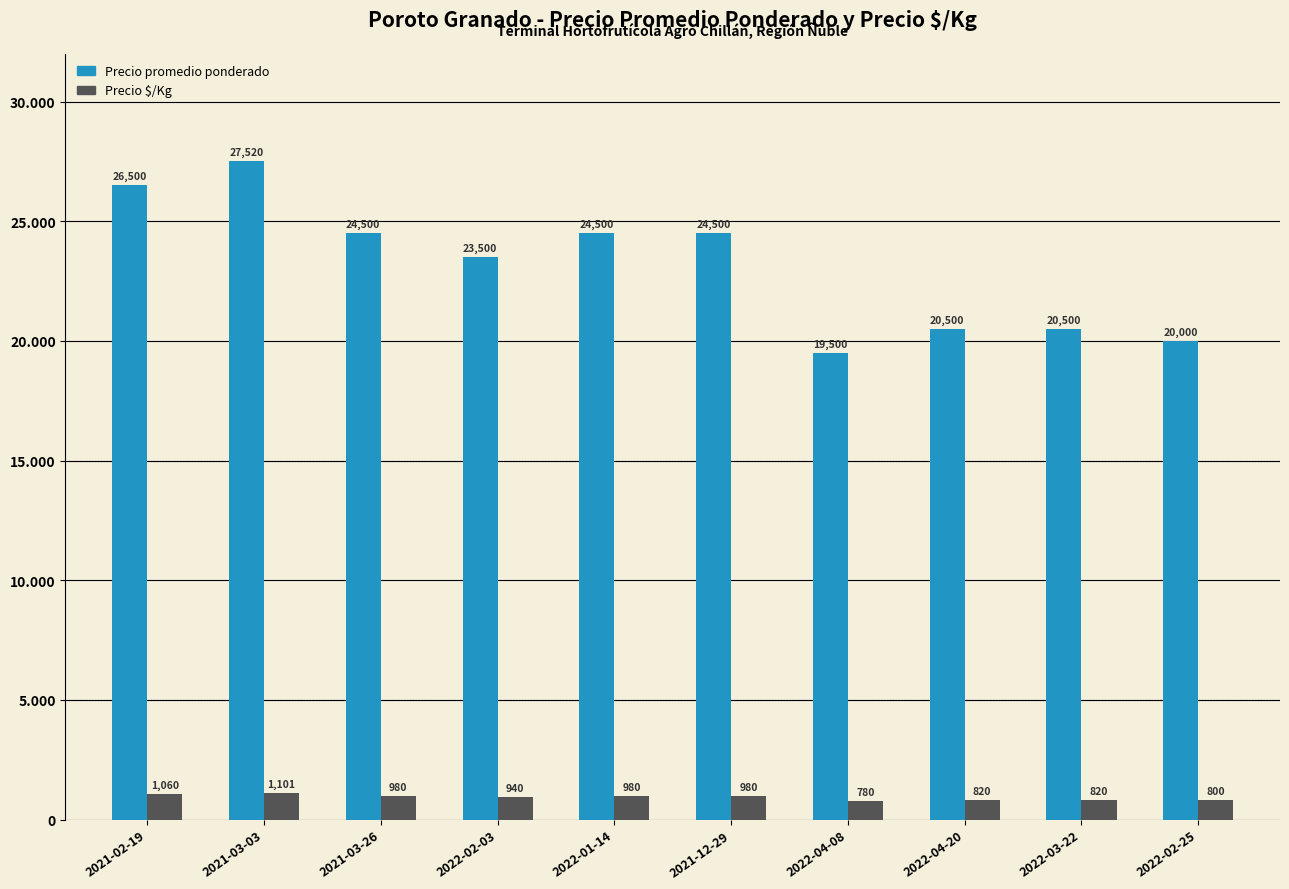

Which series has the largest total across all categories?

Precio promedio ponderado